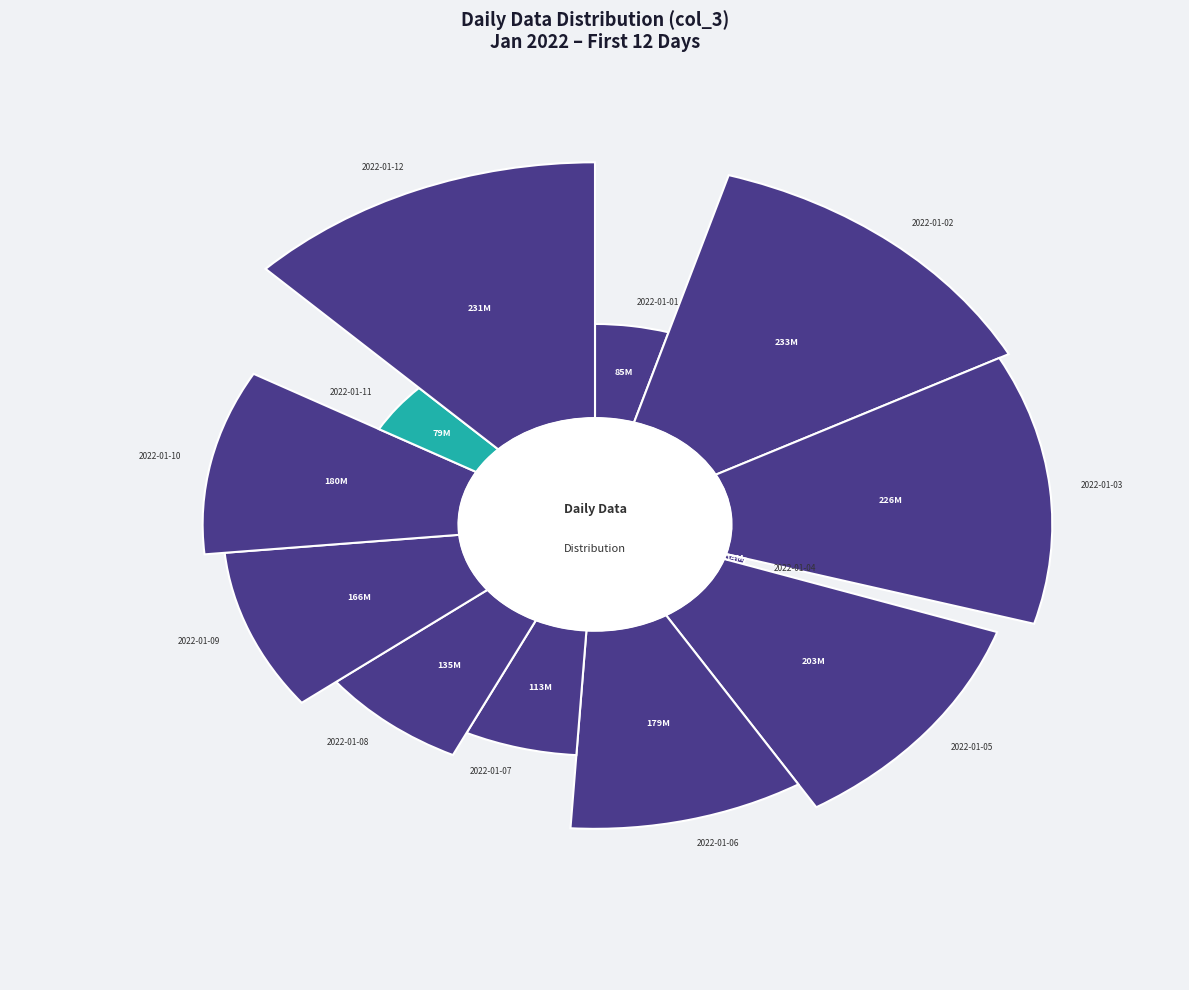

Which category has the smallest portion of the pie?

2022-01-04